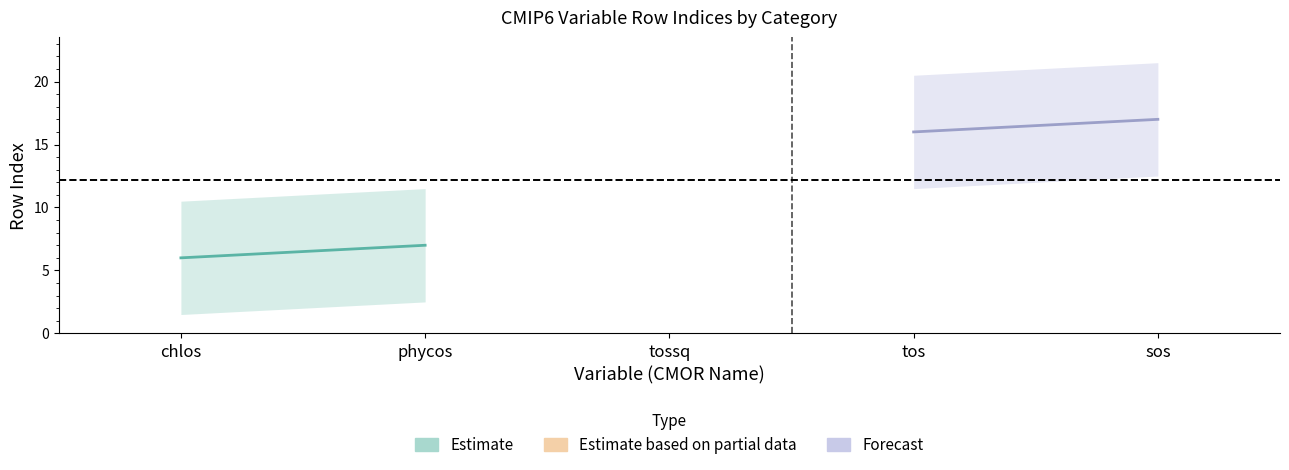

True or false: the data shows 3 at phycos.

False